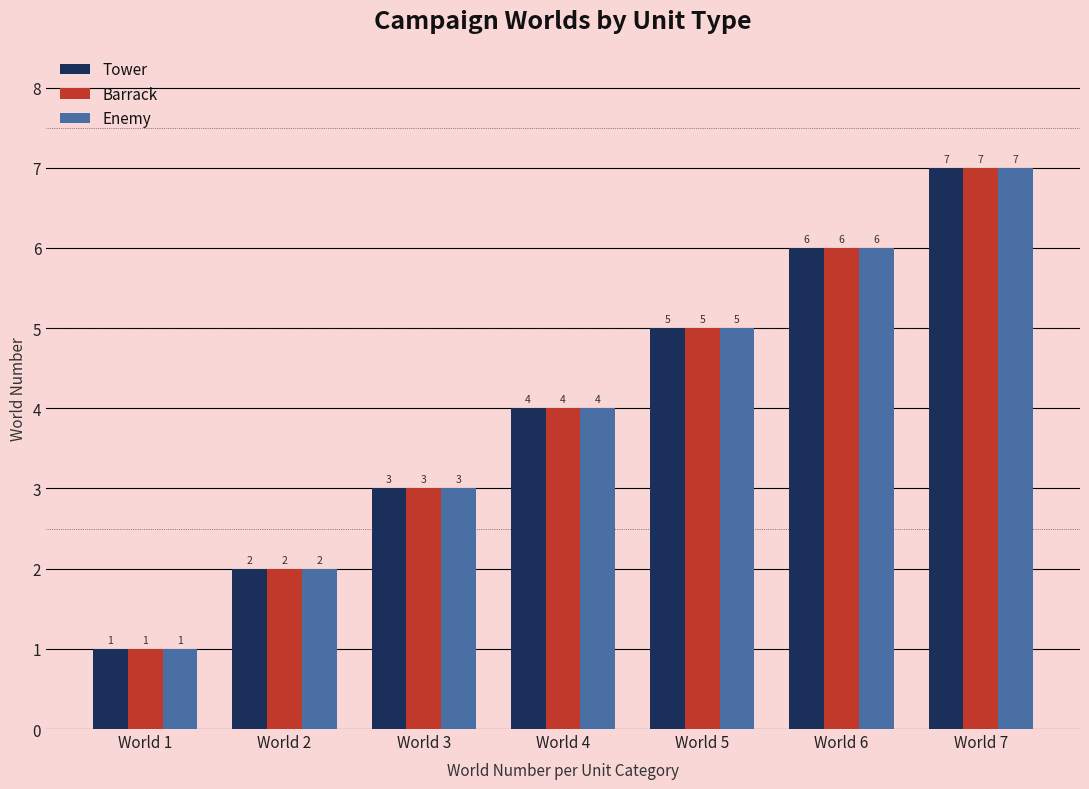

What is the minimum value for Tower?

1